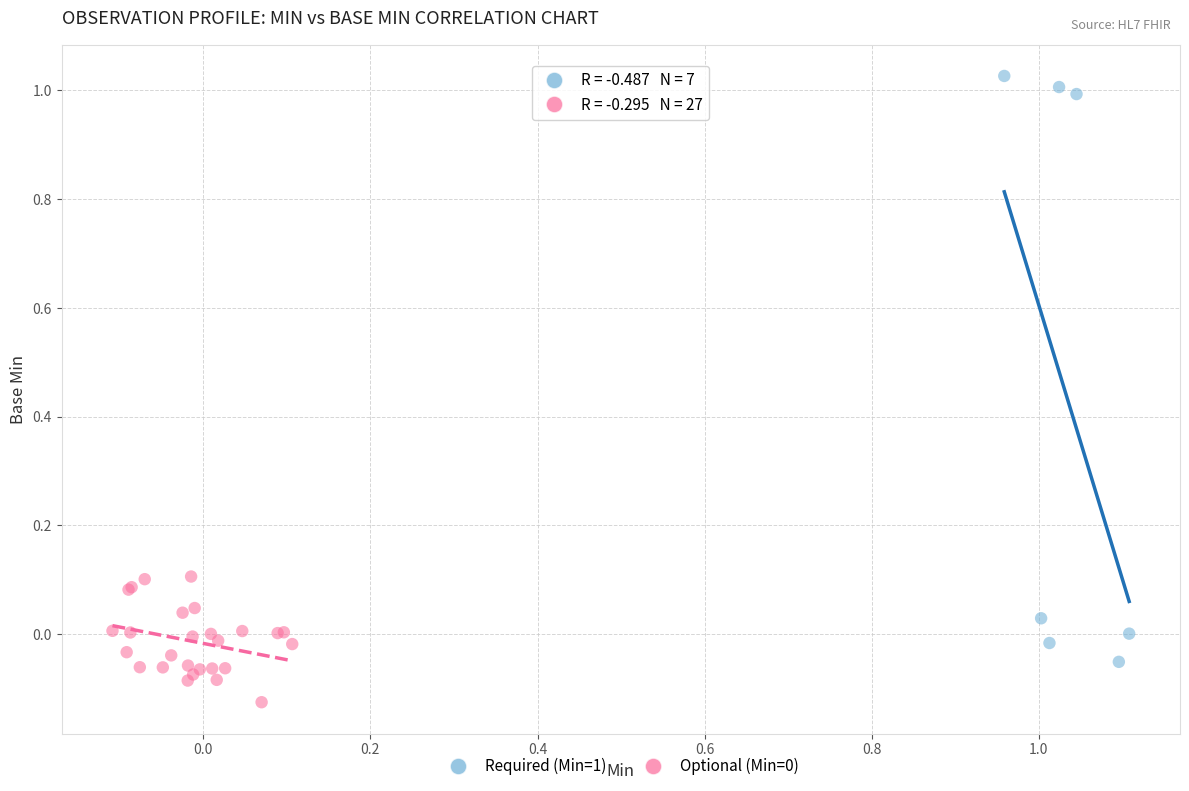

Which series reaches the maximum Y coordinate?

Required (Min=1)